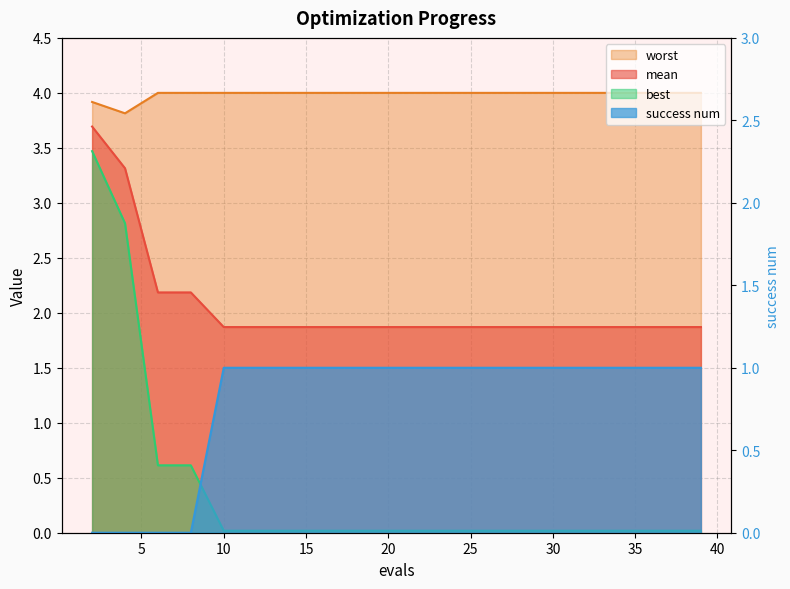

True or false: best has a value of 0.0 at 39.

False